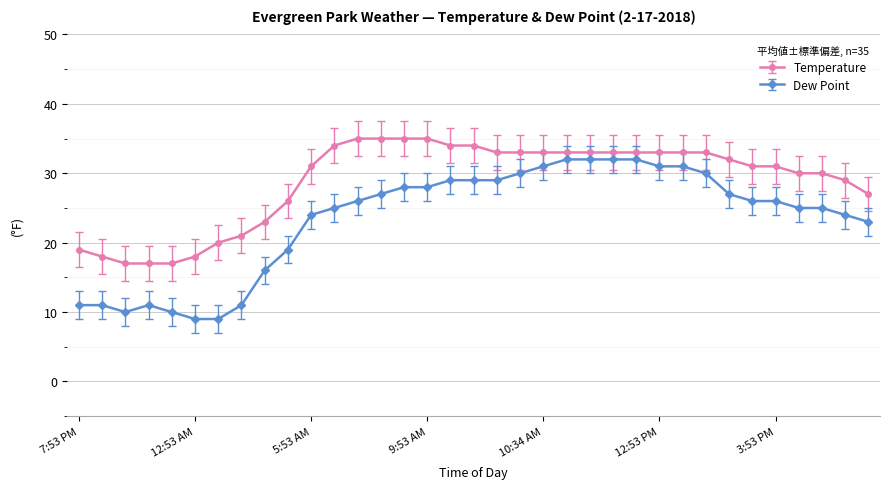

What is the minimum value for Temperature?

17